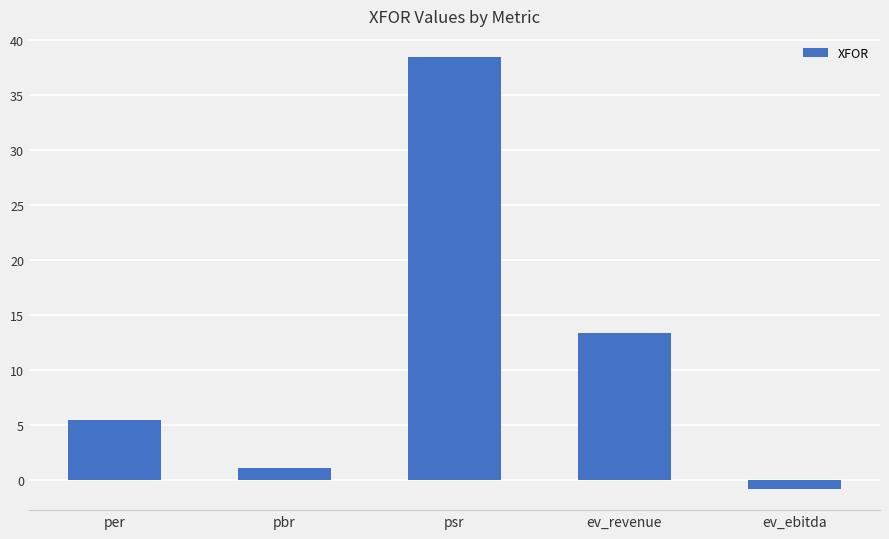

What is the value of the 1st bar from the left?

5.5